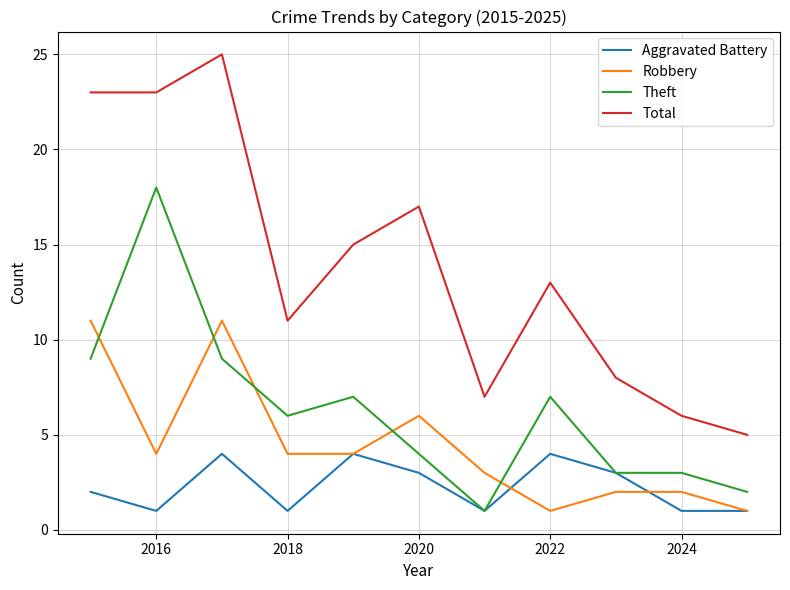

What is the maximum value for Robbery?

11